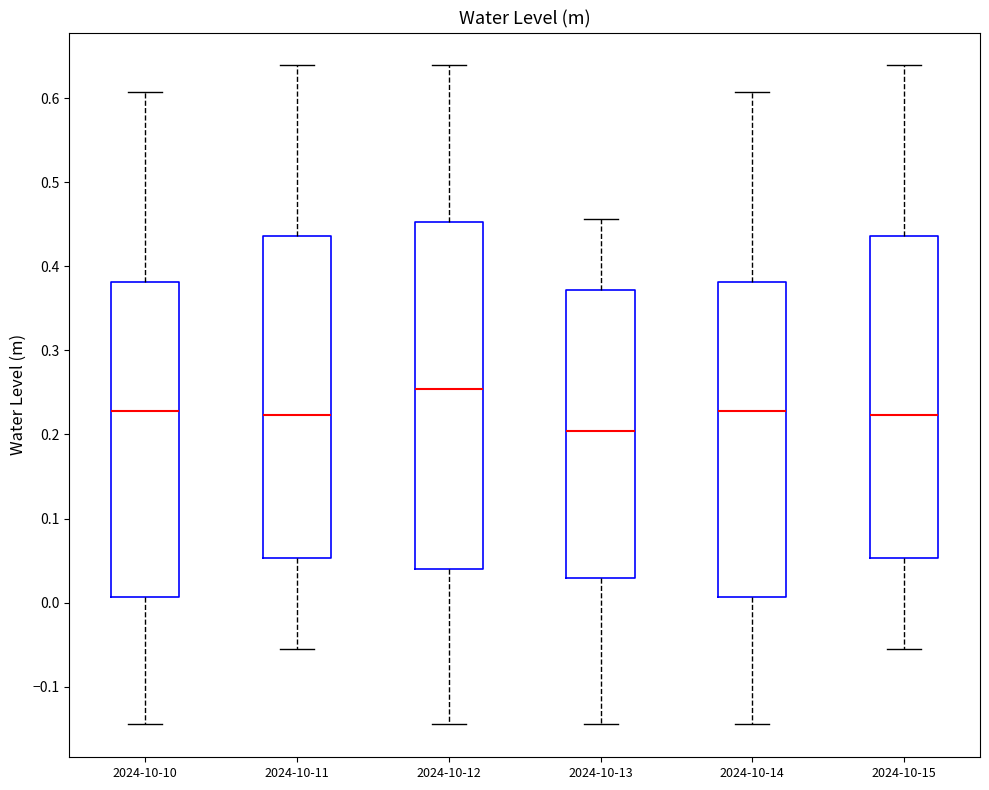

Comparing the boxes themselves (not the whiskers), which one is the tallest?

2024-10-12